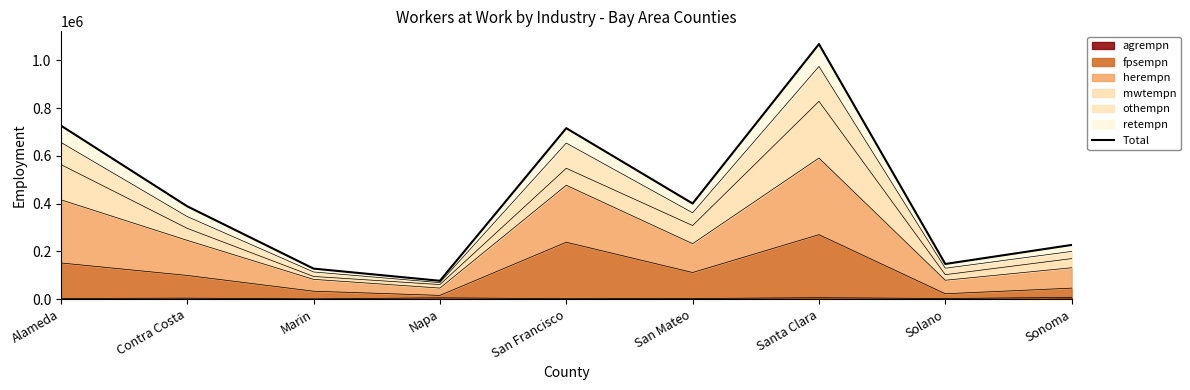

At which category does the data reach its first local valley?

Napa